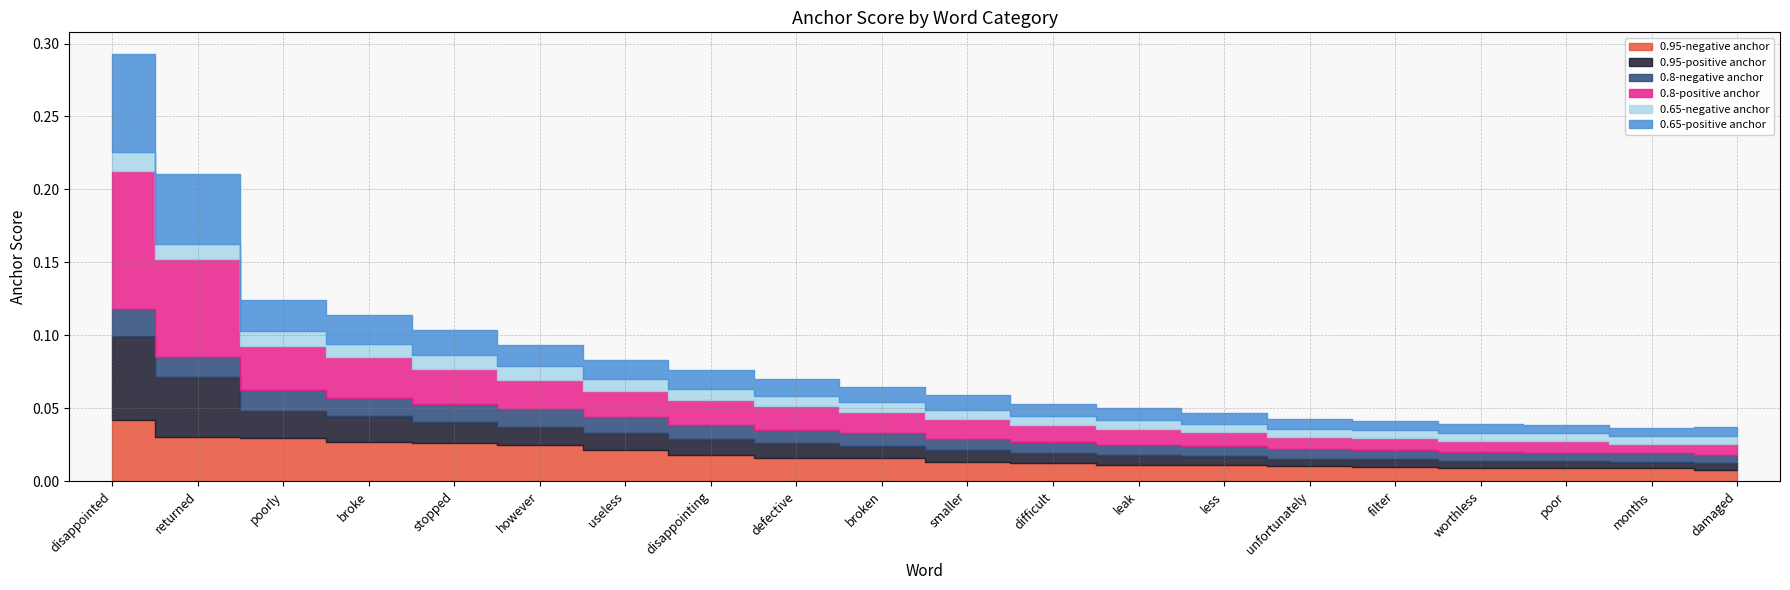

Rank the categories by 0.95-negative anchor value from lowest to highest.

damaged, months, poor, worthless, filter, unfortunately, less, leak, difficult, smaller, broken, defective, disappointing, useless, however, stopped, broke, poorly, returned, disappointed